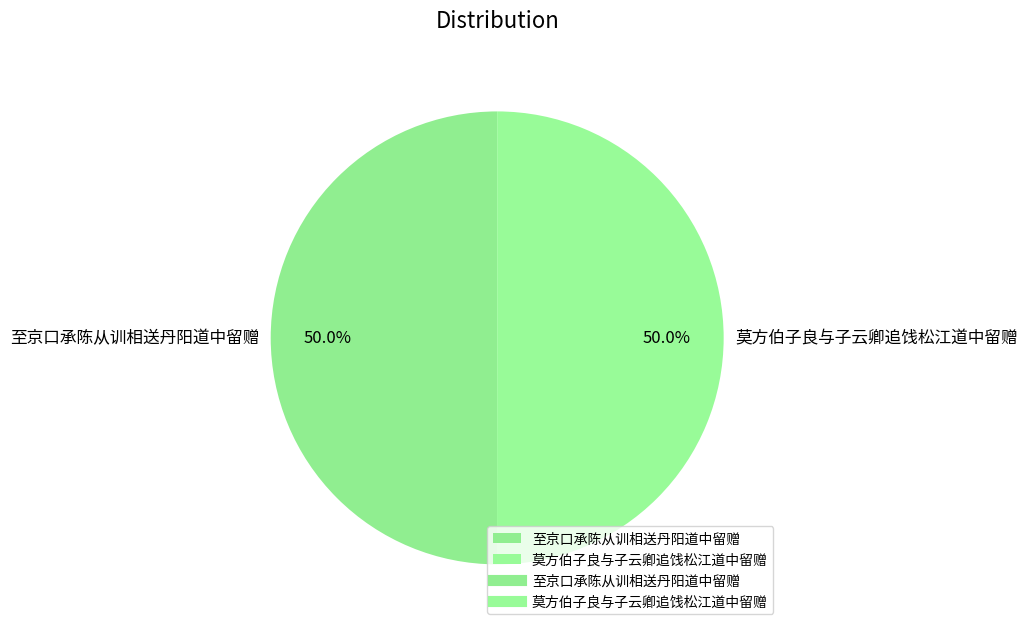

To the nearest percent, what portion does 莫方伯子良与子云卿追饯松江道中留赠 represent?

50%